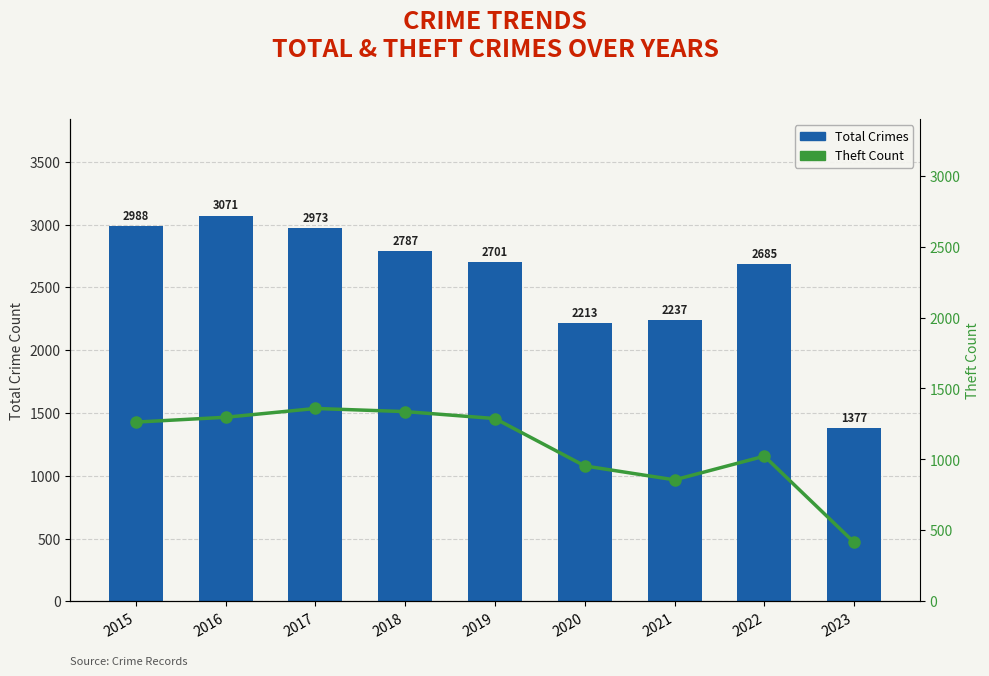

The value of Total Crimes at 2021 is 2237. True or false?

True